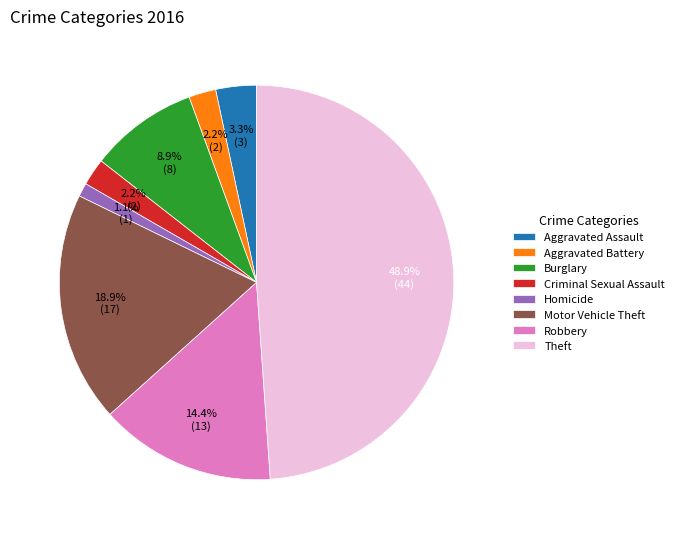

To the nearest percent, what is the difference between the Aggravated Assault and Burglary slice percentages?

6%